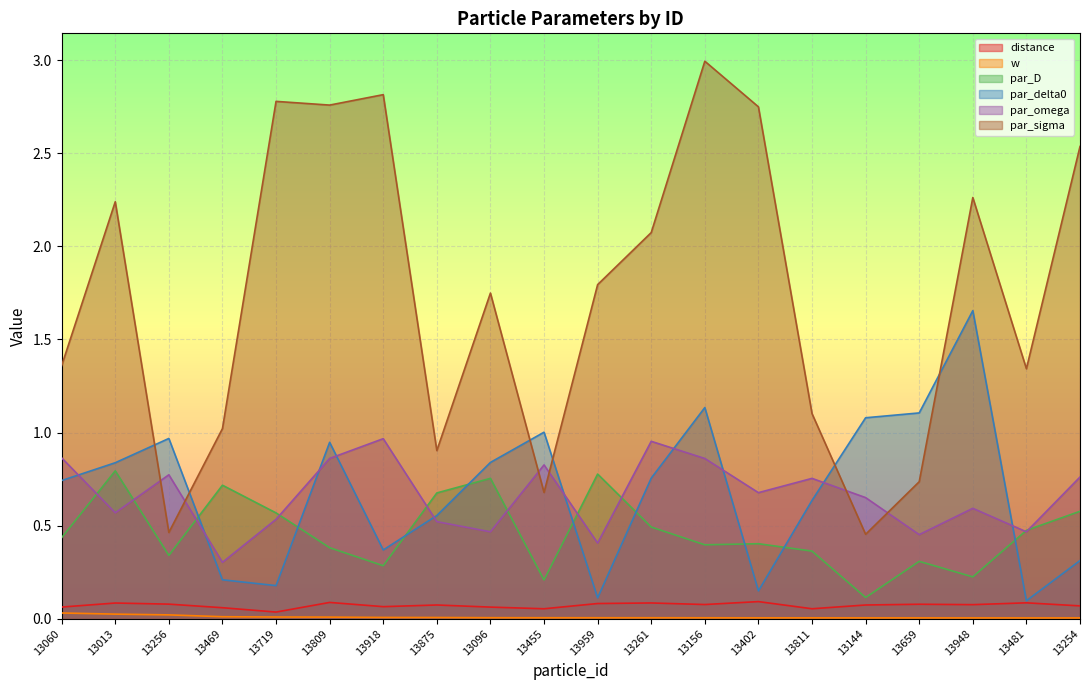

Which label corresponds to the largest value in the chart?

13156